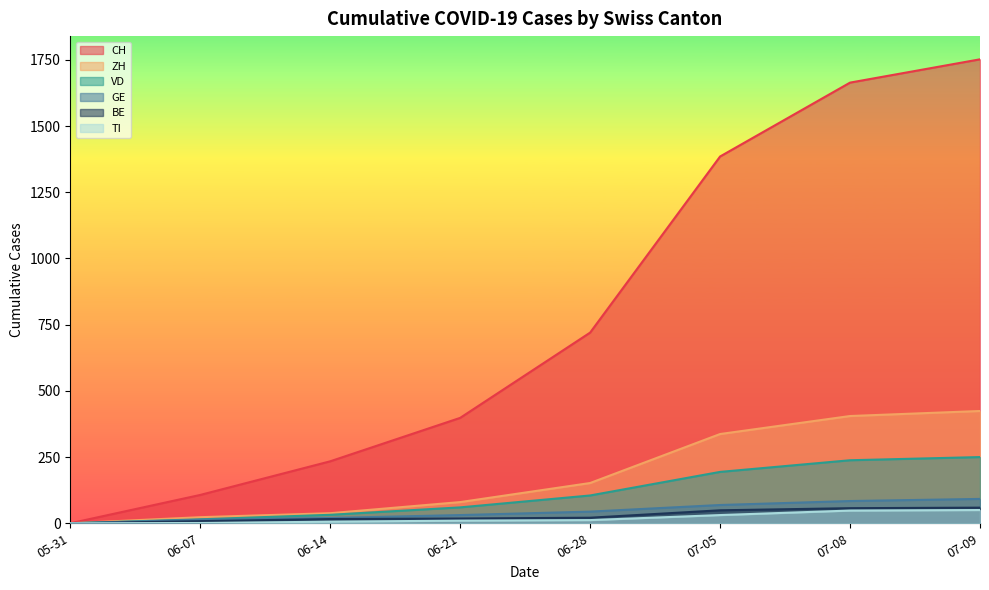

Between 05-31 and 06-14, which series saw the biggest shift?

CH